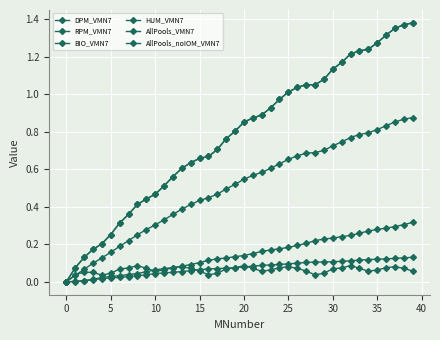

True or false: AllPools_VMN7 and DPM_VMN7 intersect in this chart.

False